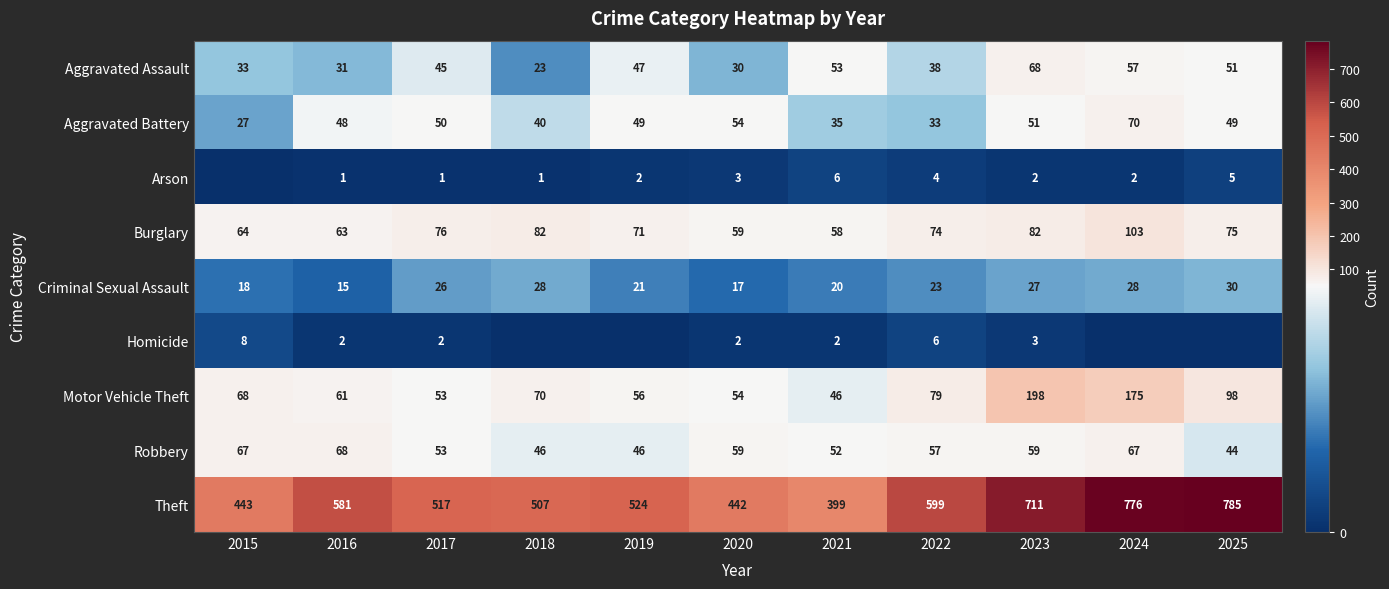

What is the difference between the highest and lowest values at 2021?

397